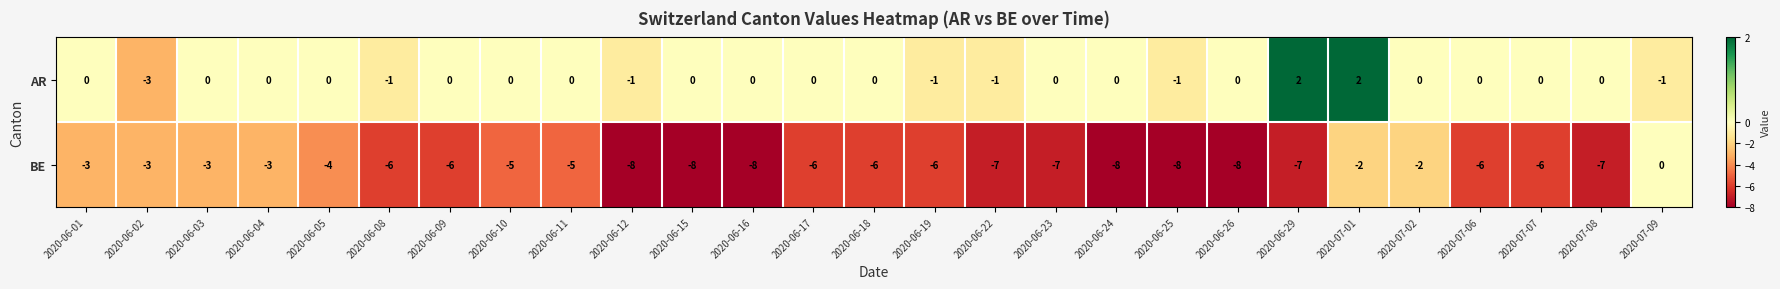

Where is BE nearest to the value -4?

2020-06-05